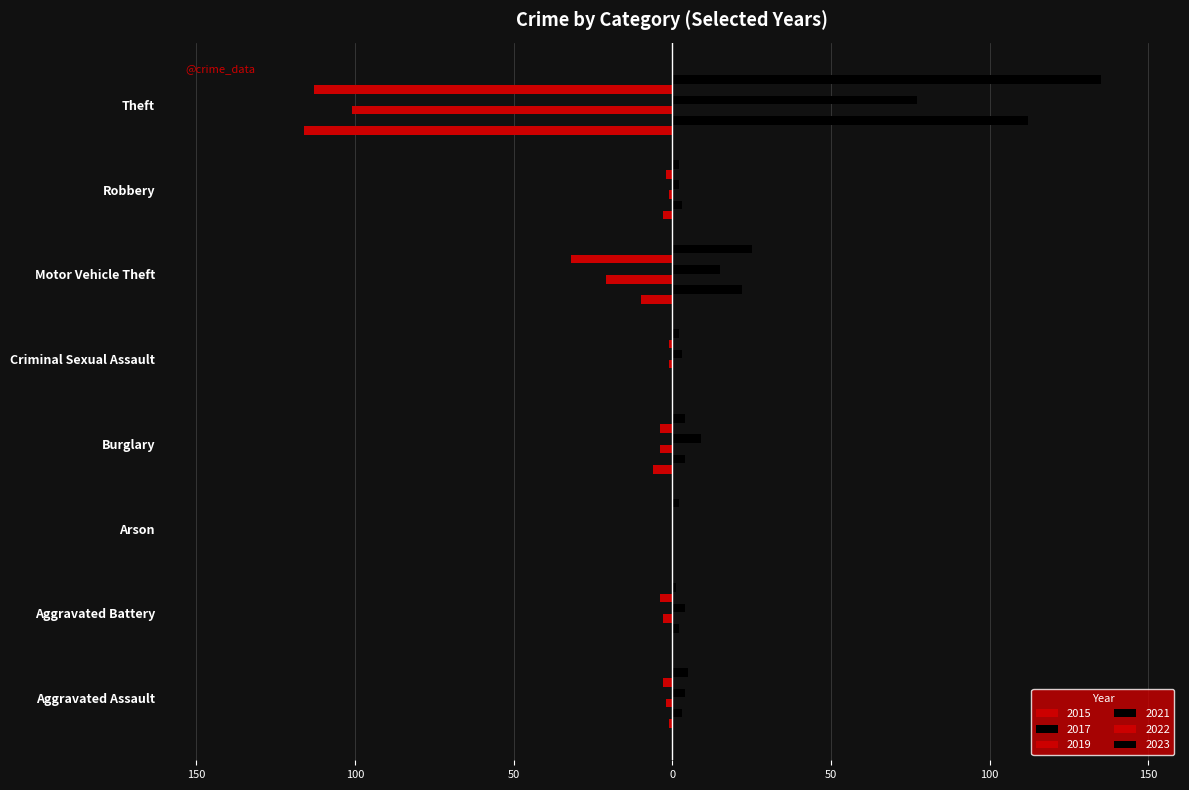

What is the greatest value displayed?

135